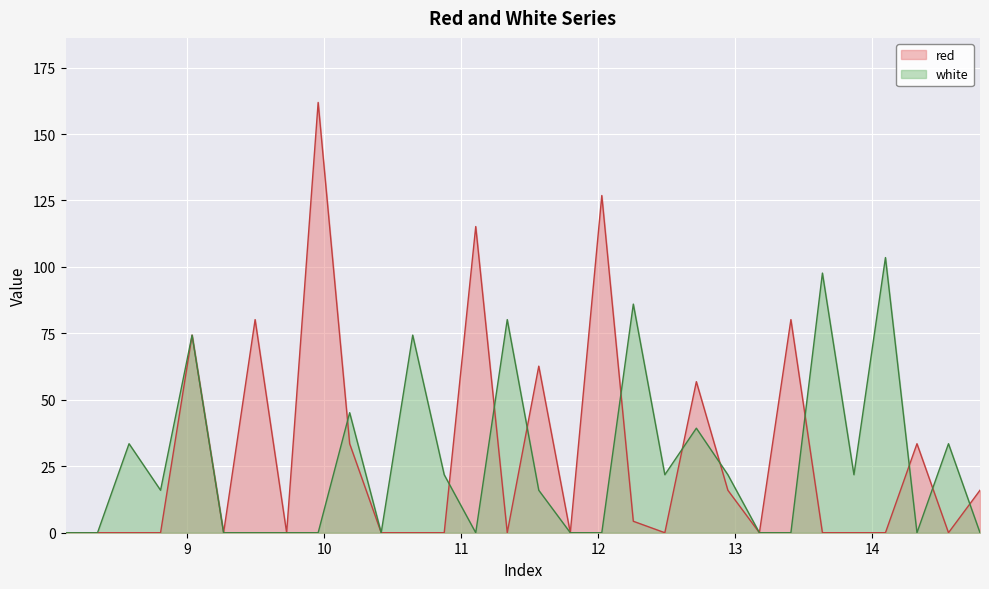

List the labels in order of red value, largest first.

9.955, 12.025, 11.105, 9.495, 13.405, 9.035, 11.565, 12.715, 10.185, 14.325, 12.945, 14.785, 12.255, 8.1115, 8.345, 8.575, 8.805, 9.265, 9.725, 10.415, 10.645, 10.875, 11.335, 11.795, 12.485, 13.175, 13.635, 13.865, 14.095, 14.555